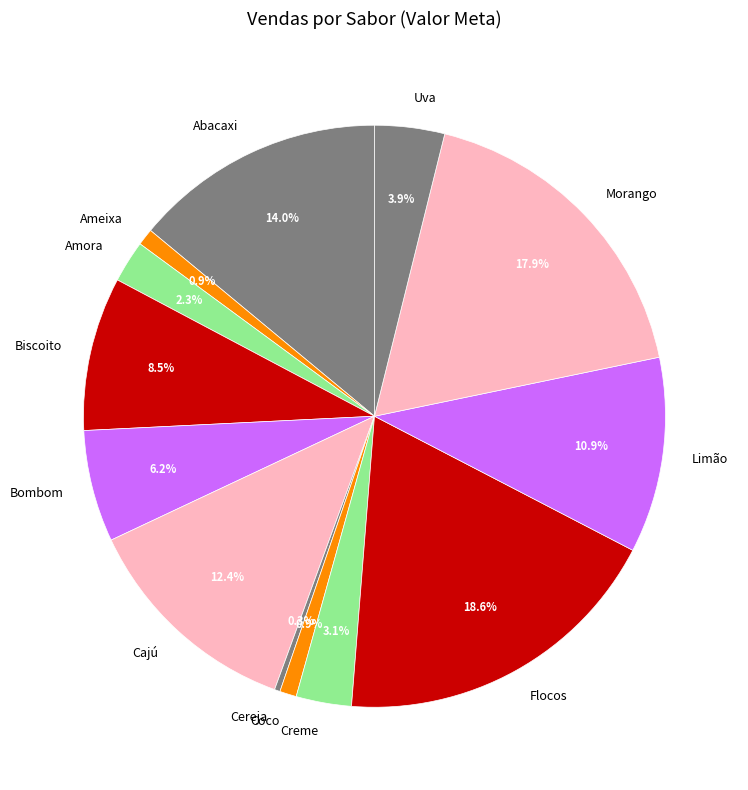

Does Creme represent more than half of the total?

No